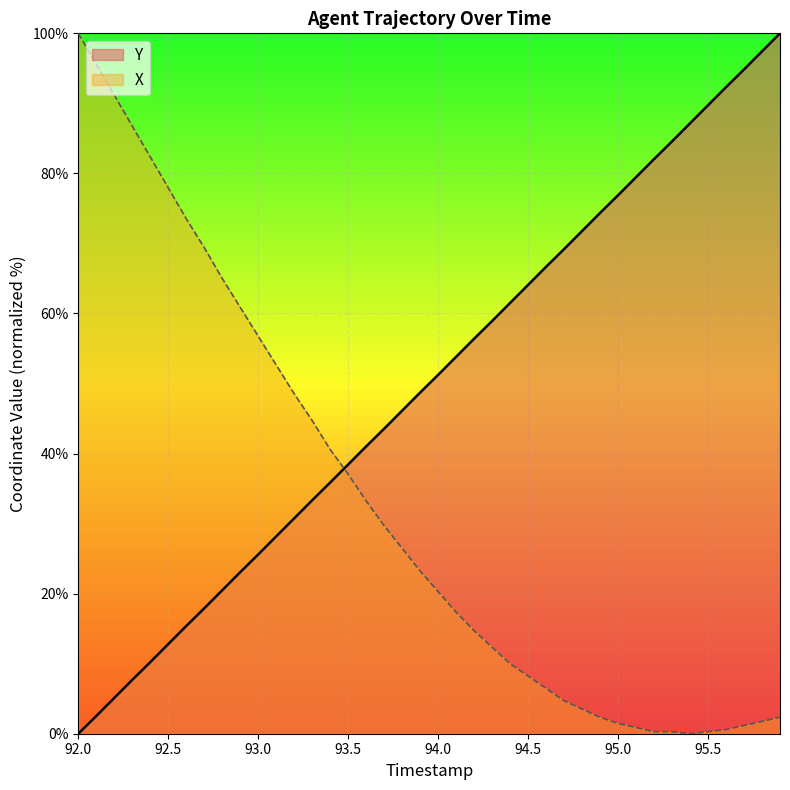

Rank the categories by X value from lowest to highest.

95.4, 95.2, 95.3, 95.5, 95.6, 95.1, 95.7, 95.0, 95.8, 94.9, 95.9, 94.8, 94.7, 94.6, 94.5, 94.4, 94.3, 94.2, 94.1, 94.0, 93.9, 93.8, 93.7, 93.6, 93.5, 93.4, 93.3, 93.2, 93.1, 93.0, 92.9, 92.8, 92.7, 92.6, 92.5, 92.4, 92.3, 92.2, 92.1, 92.0